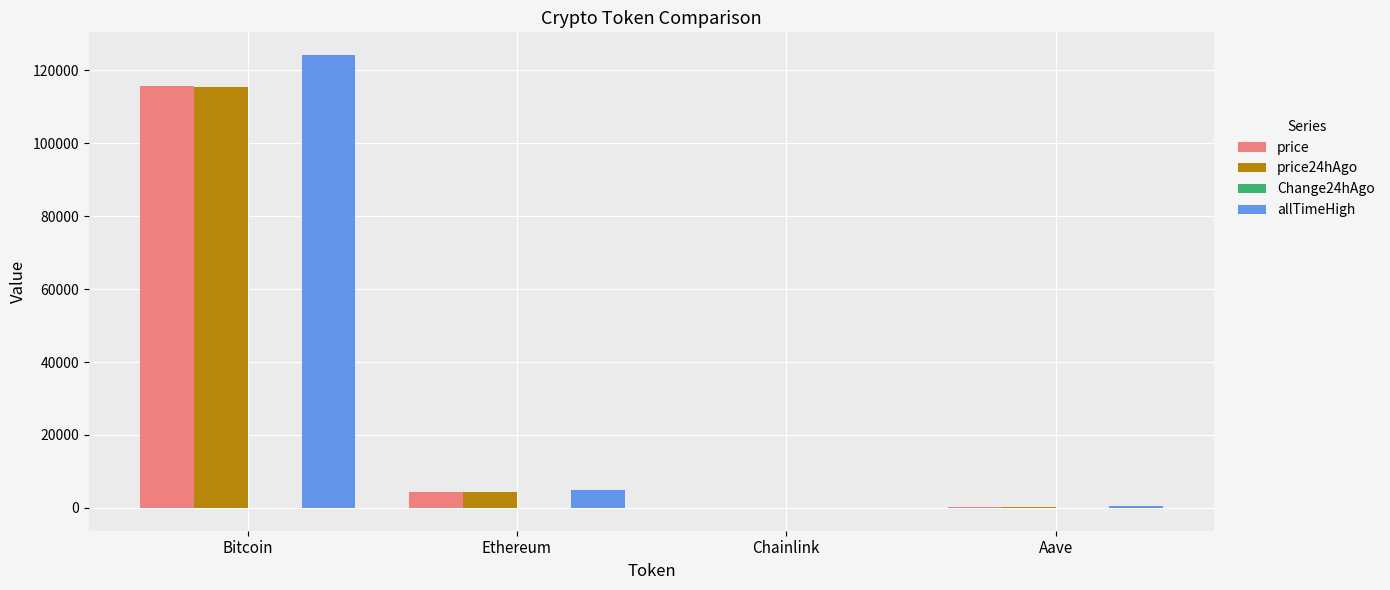

What is the difference between the price values at Ethereum and Chainlink?

4281.5